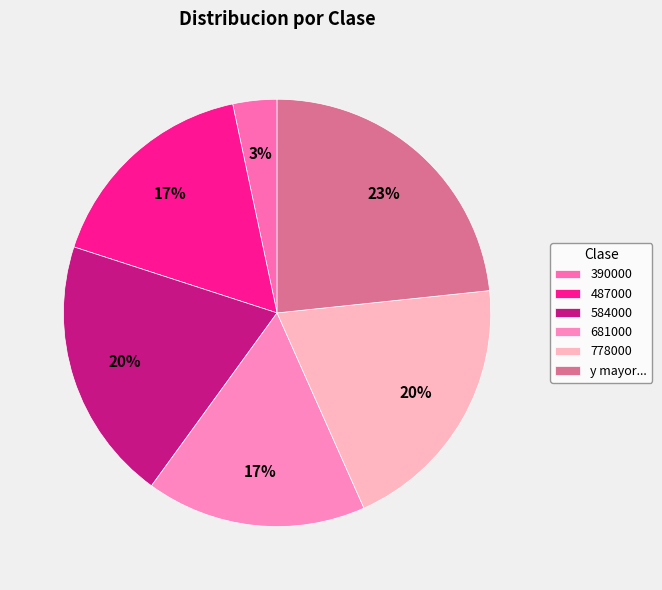

To the nearest percent, what portion does 584000 represent?

20%